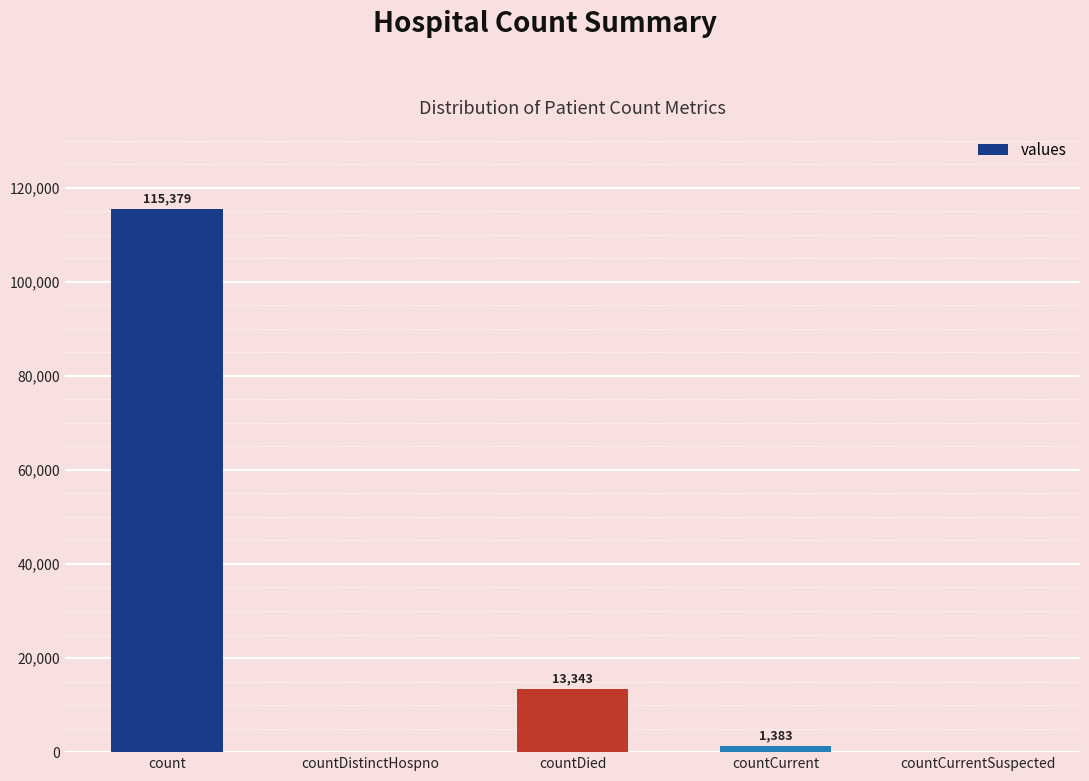

What is the sum of the values at count and countDistinctHospno?

115379